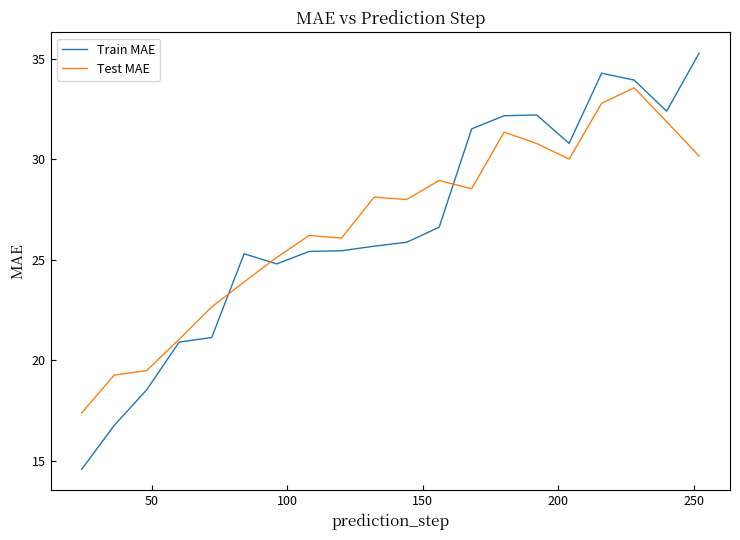

What is the highest value of the Train MAE series?

35.3